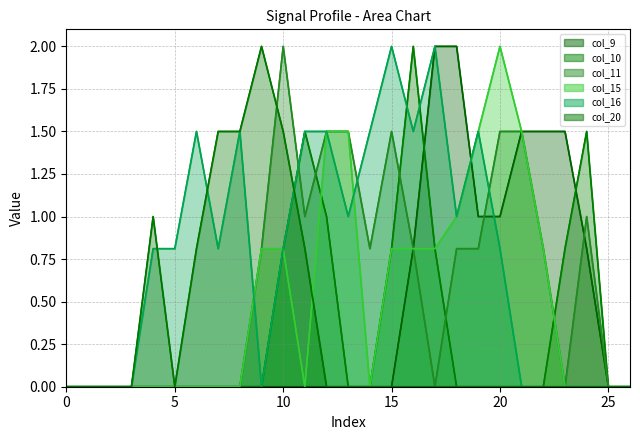

At which category is the sum across all series the highest?

10